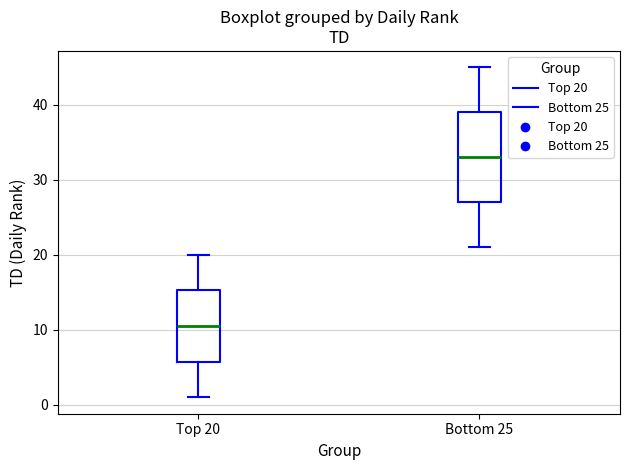

Which box's median line is the highest?

Bottom 25